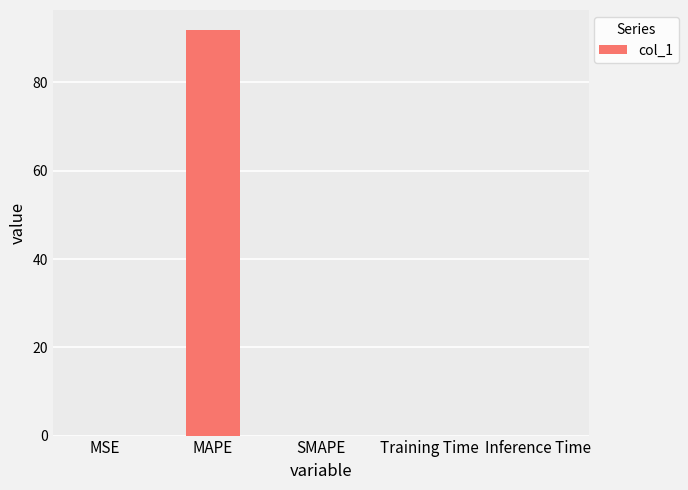

What is the sum of all values?

91.8